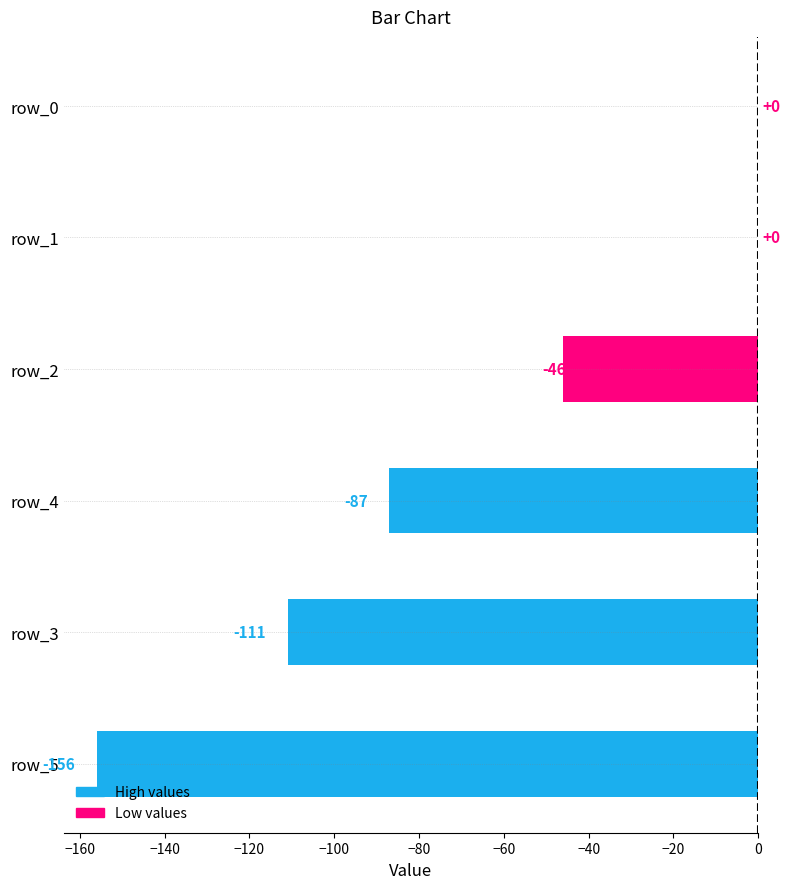

At which label is the value closest to -78?

row_4